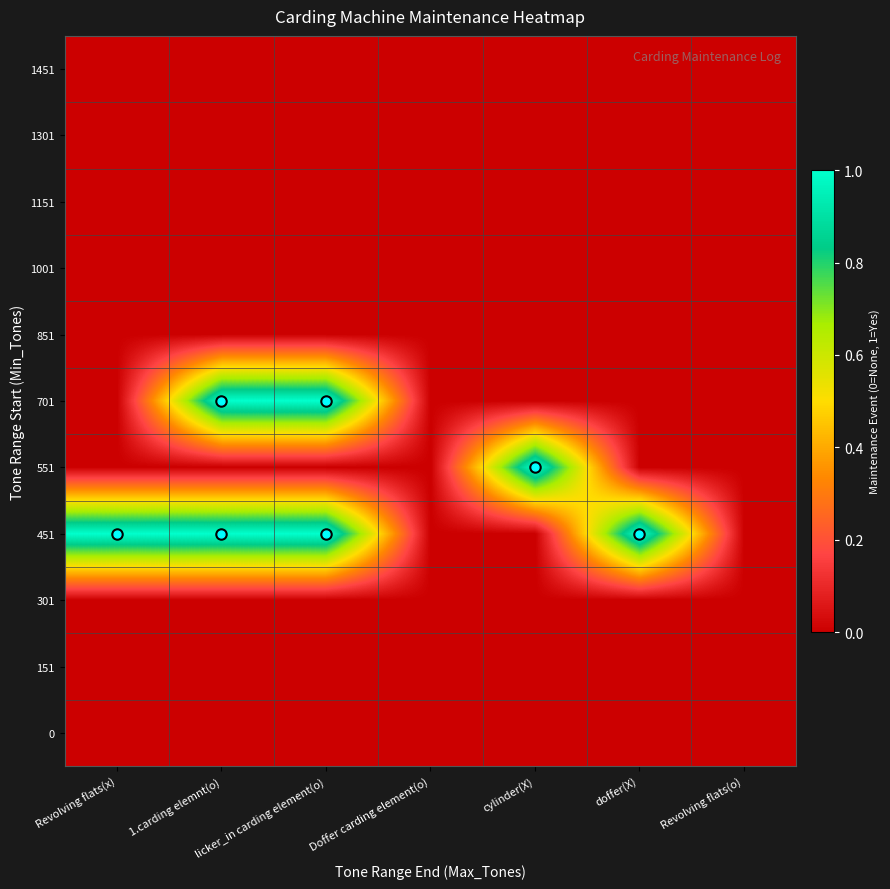

What is the difference between the highest and lowest values at licker_in carding element(o)?

1